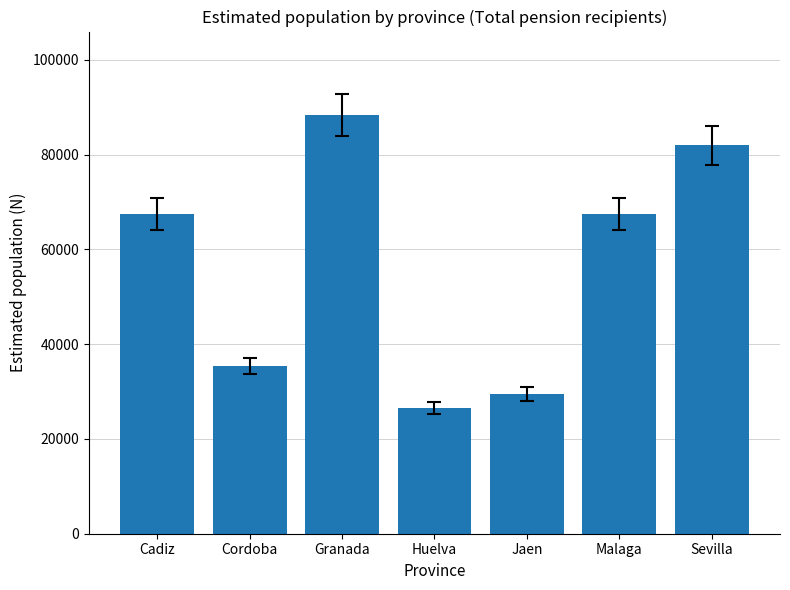

Is it true that the value at Cordoba is 14752?

False